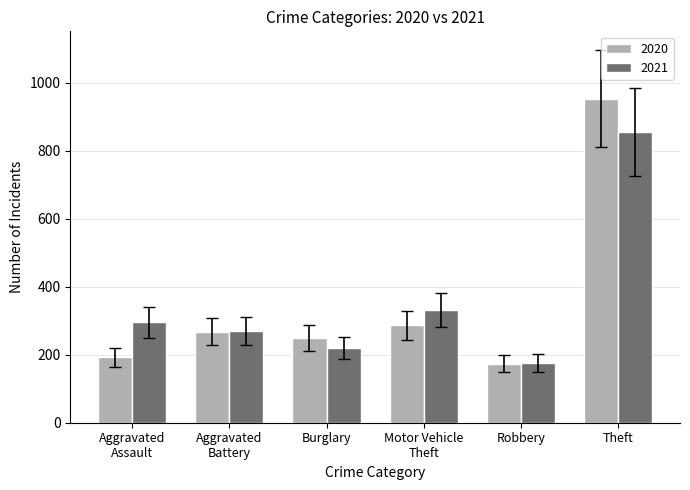

What is the average value of the 2020 series?

354